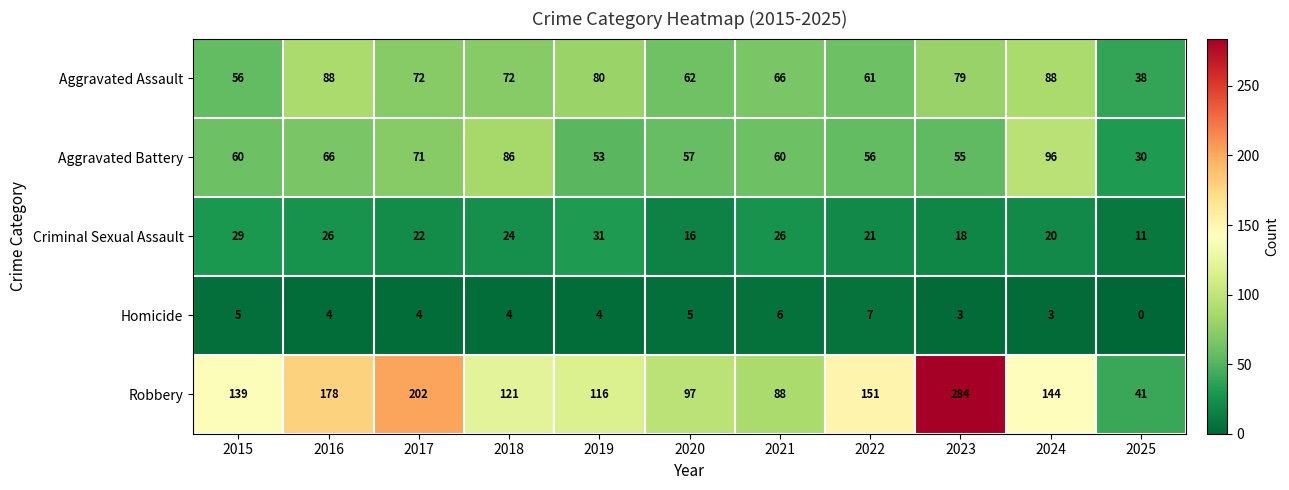

Between 2018 and 2023, which series saw the biggest shift?

Robbery